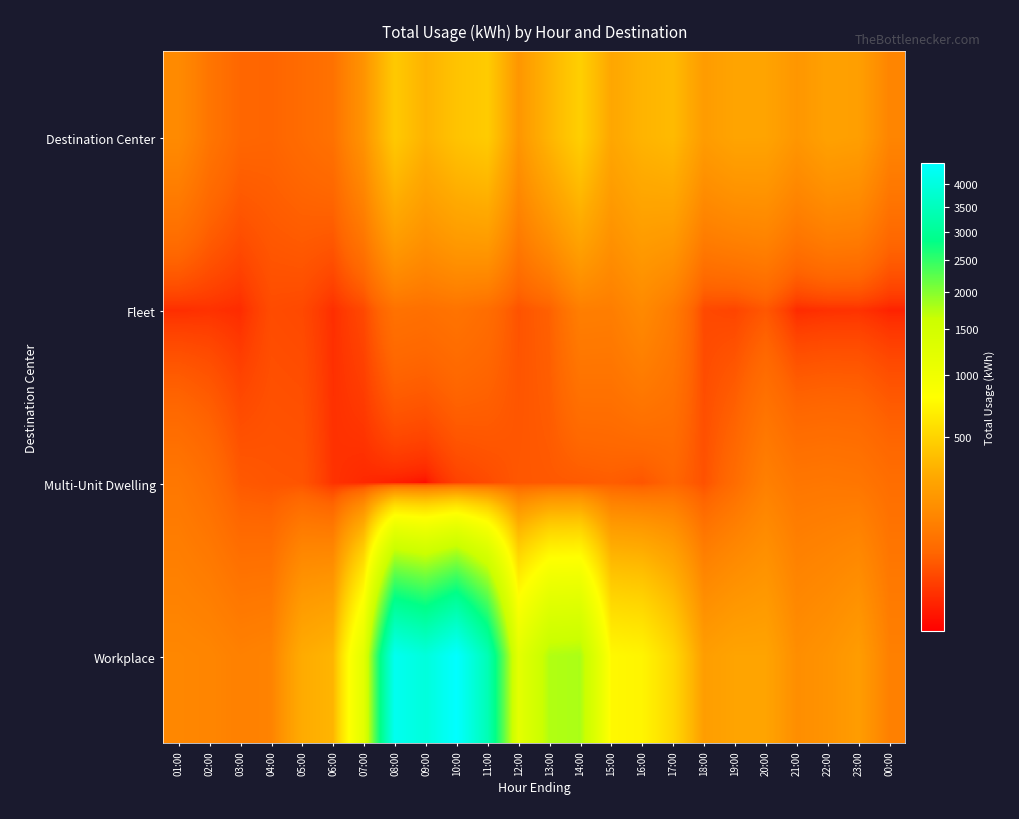

What is the smallest value displayed?

4.8